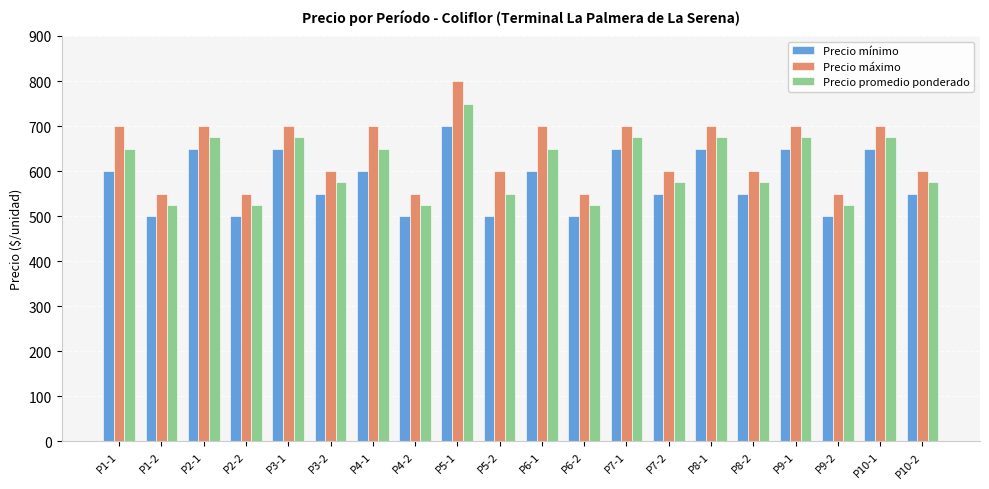

What are all the series names shown in the legend?

Precio mínimo, Precio máximo, Precio promedio ponderado